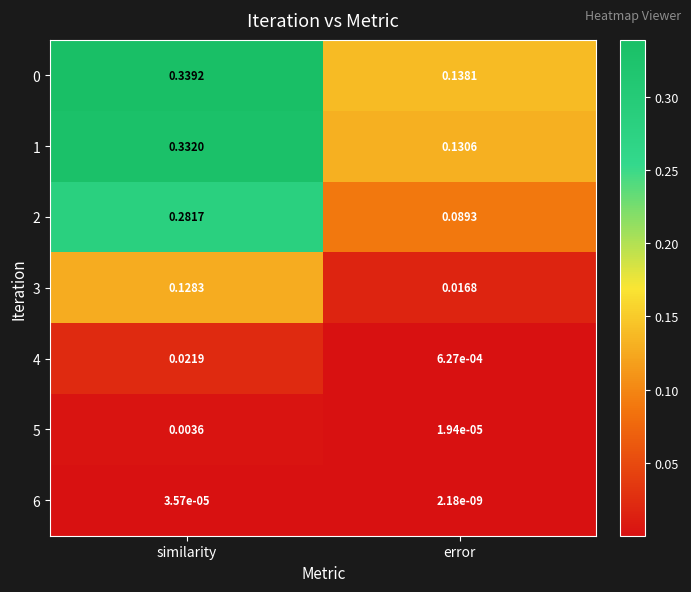

Rank the categories by 2 value from highest to lowest.

similarity, error